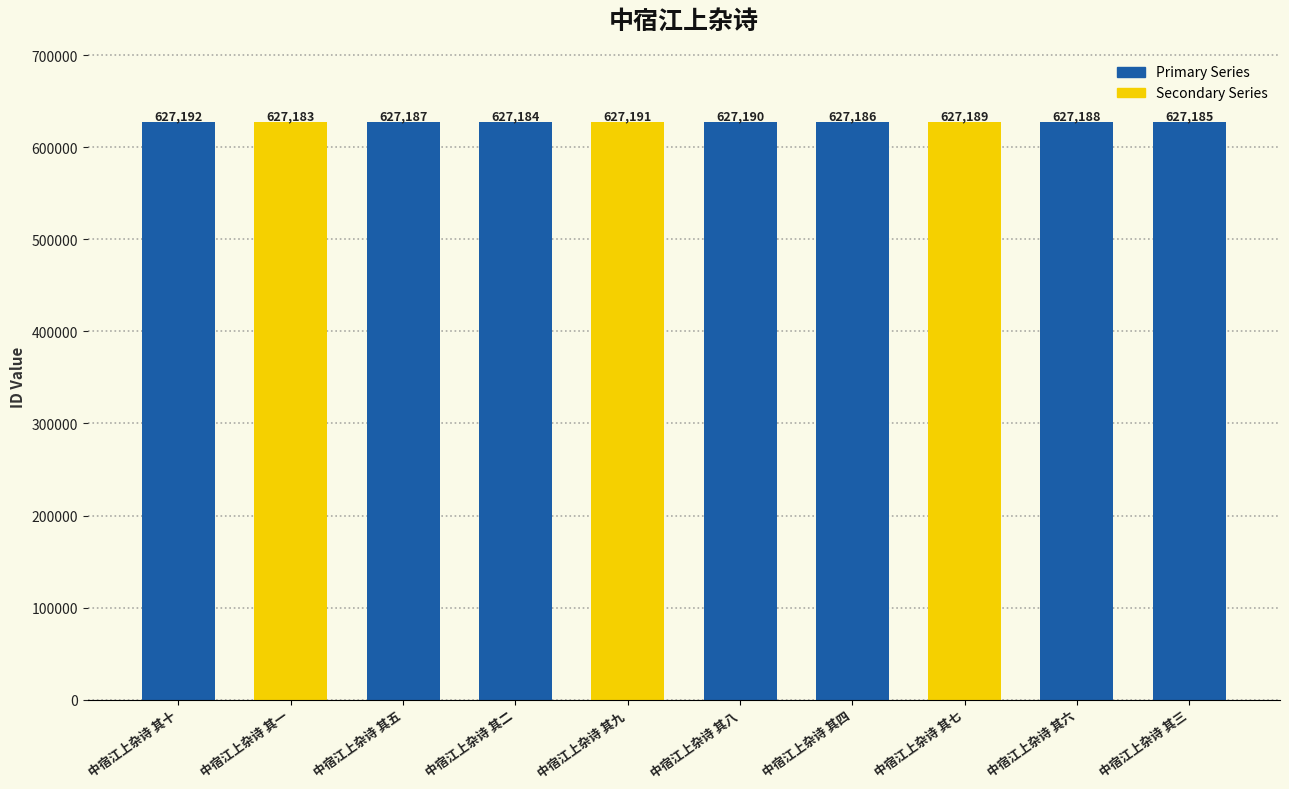

What is the sum of the values at 中宿江上杂诗 其六 and 中宿江上杂诗 其四?

1254374